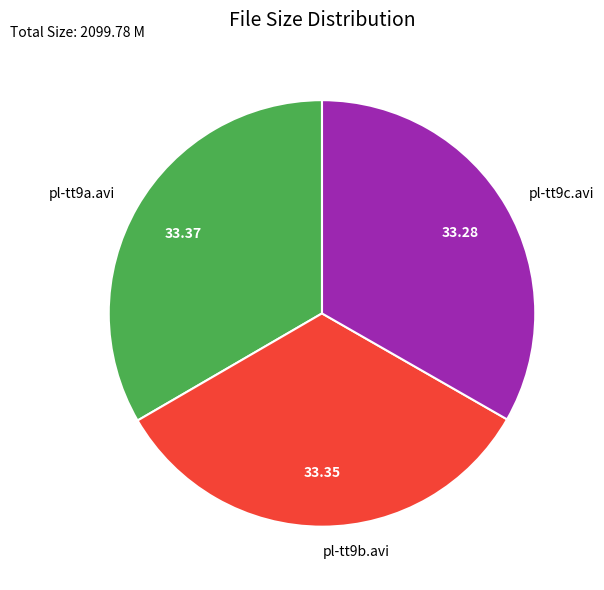

Approximately how many times larger is the value at pl-tt9a.avi compared to pl-tt9c.avi?

1.0